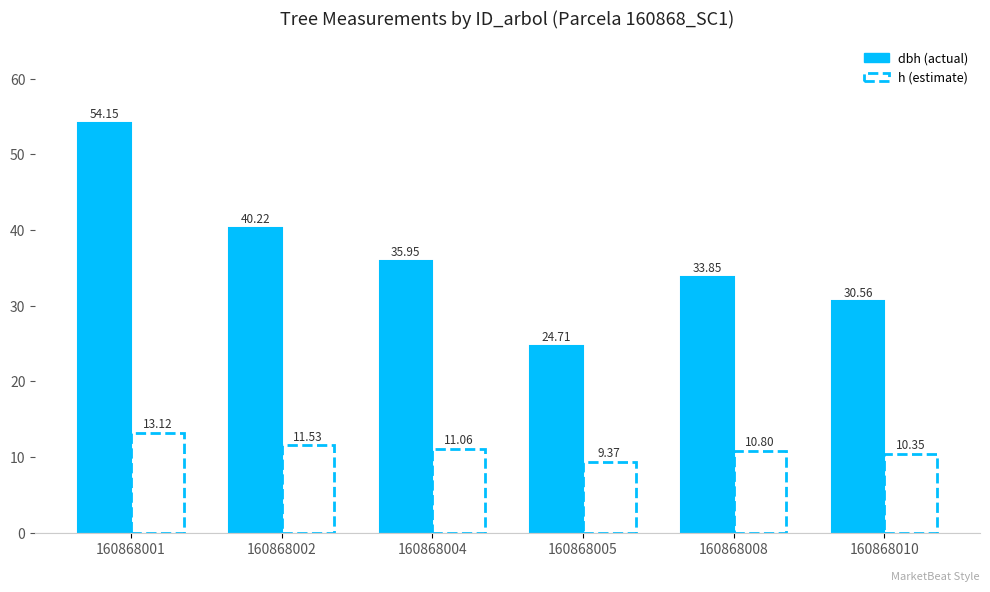

What is the total value across all series at 160868004?

47.0